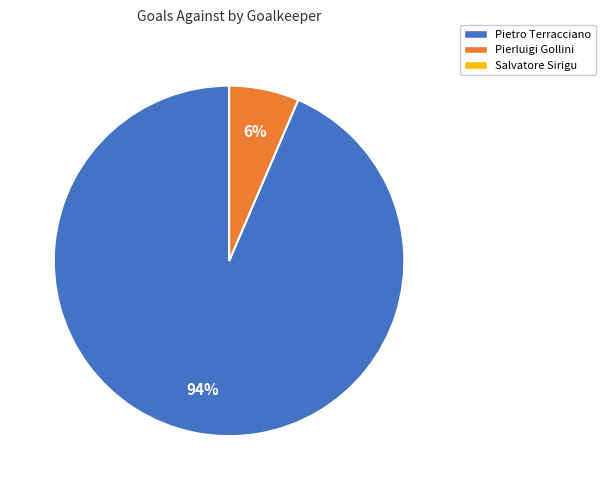

To the nearest percent, what is the difference between the largest and smallest slice percentages?

94%